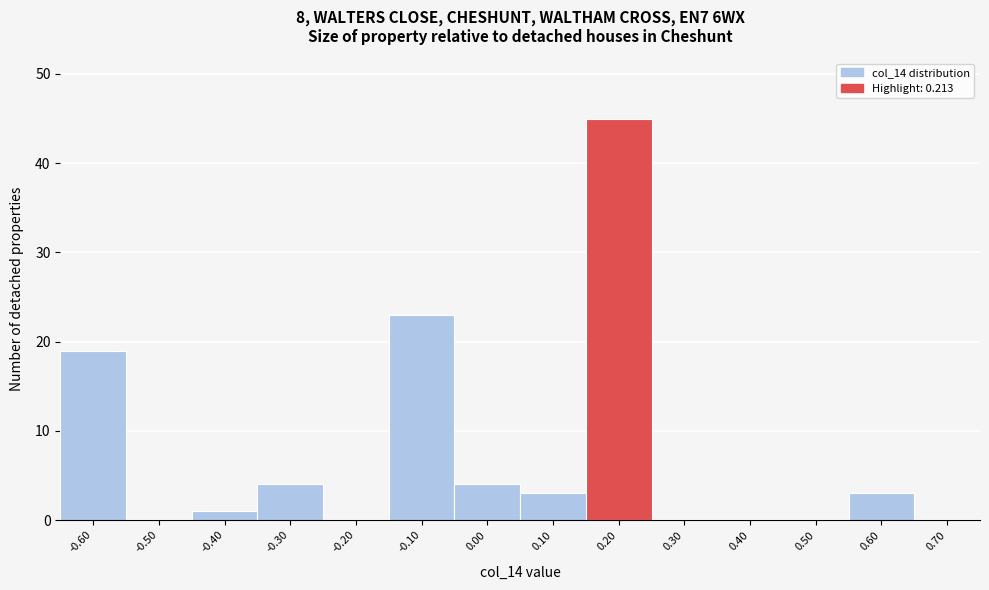

Over which range of the x-axis is the bar tallest?

0.15 to 0.25